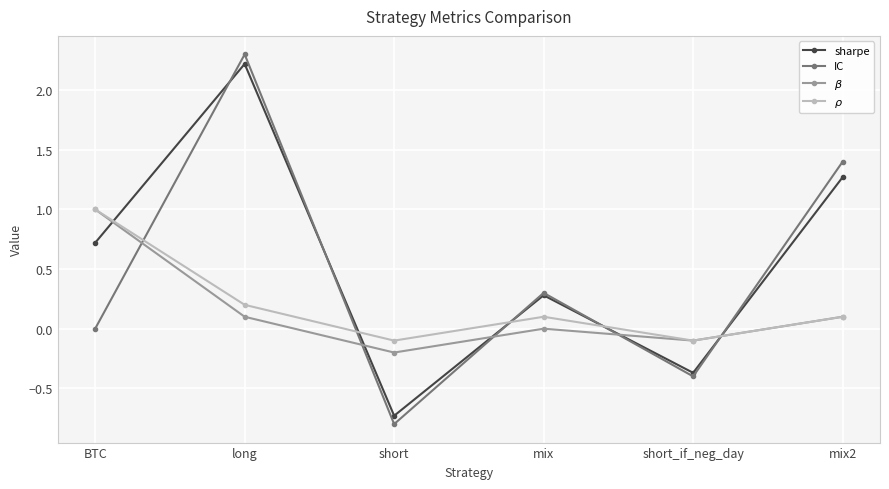

Reading right to left, extract all data points from this chart.

sharpe: 1.3	-0.4	0.3	-0.7	2.2	0.7
IC: 1.4	-0.4	0.3	-0.8	2.3	0.0
$\beta$: 0.1	-0.1	0.0	-0.2	0.1	1.0
$\rho$: 0.1	-0.1	0.1	-0.1	0.2	1.0